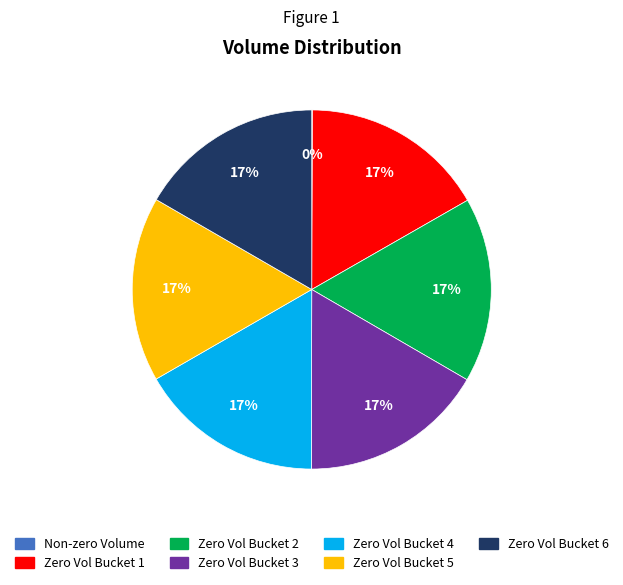

True or false: Zero Vol Bucket 1 accounts for 17% of the total.

True